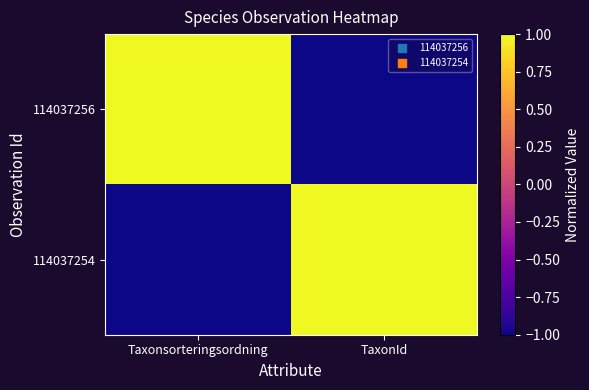

How many data points does each series have?

2